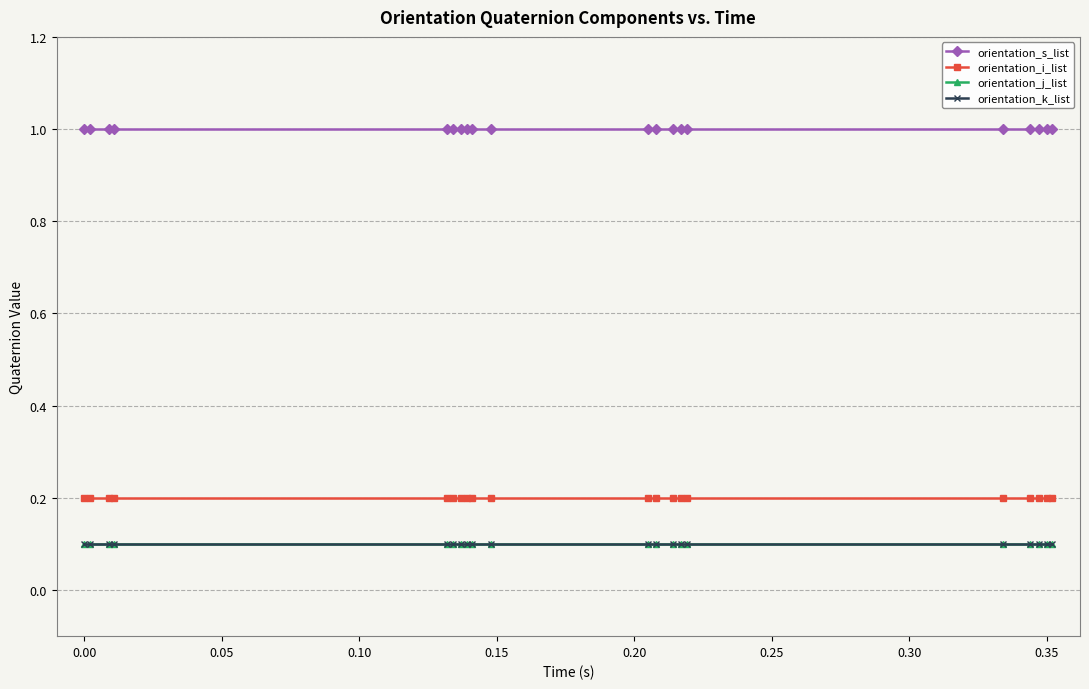

Is this an area chart (filled region under the line)?

No